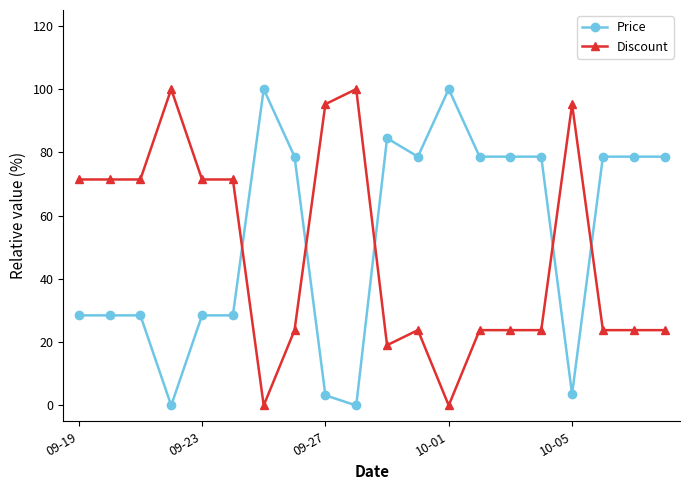

Rank the series by their average value, from lowest to highest.

Discount, Price